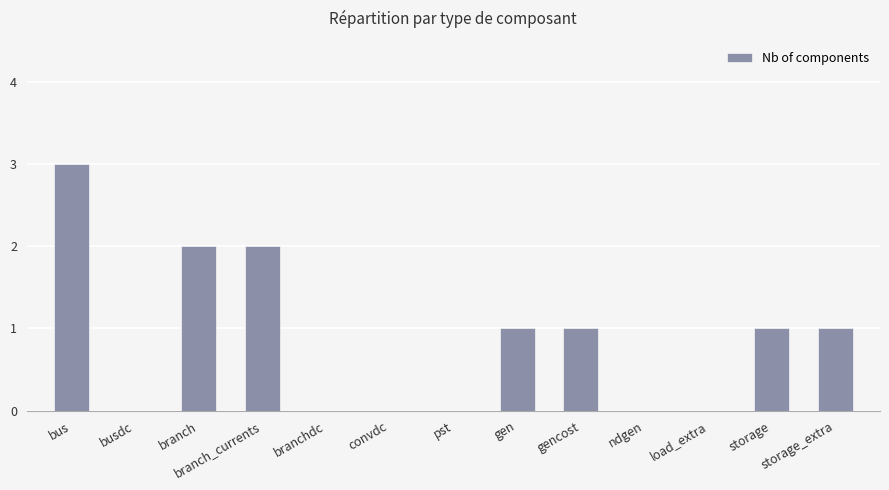

What value does the data have at bus?

3